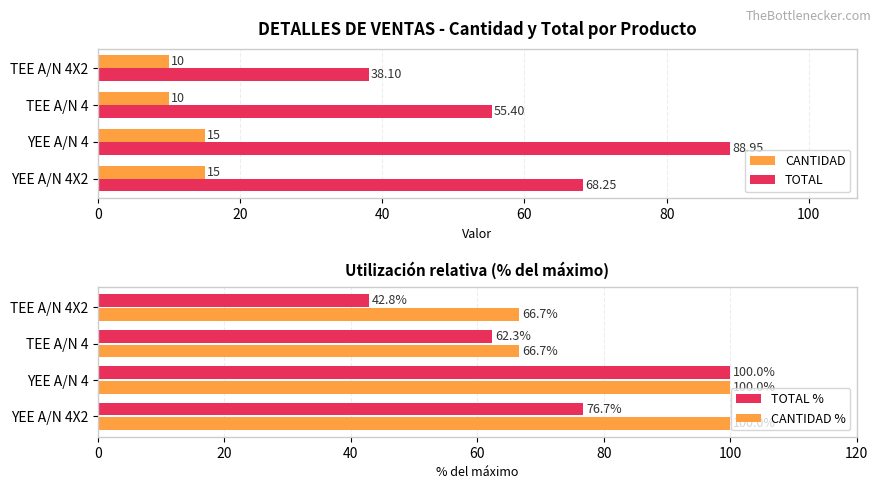

At how many categories does at least one series exceed 48?

3